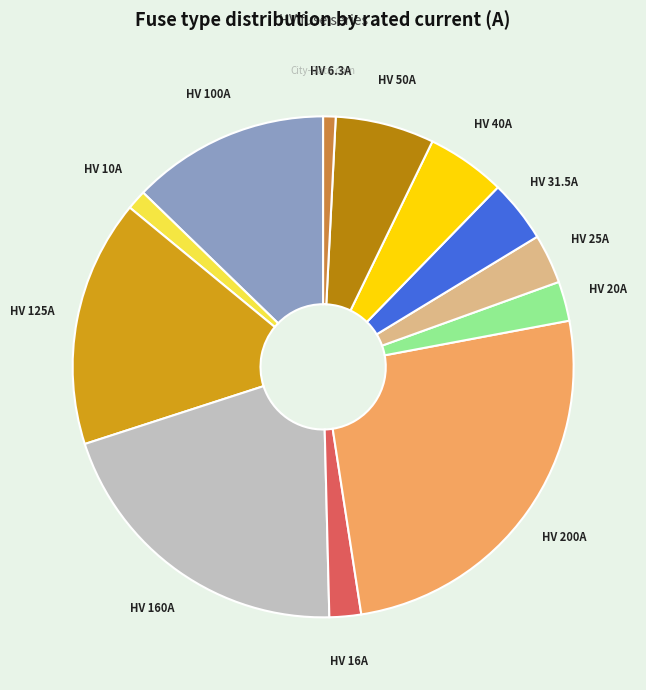

Is there a majority slice in this chart?

No